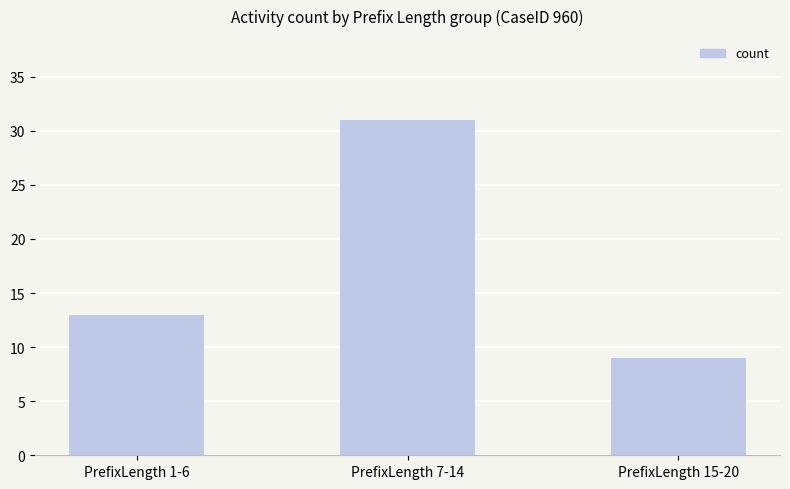

How many series are shown in this chart?

1